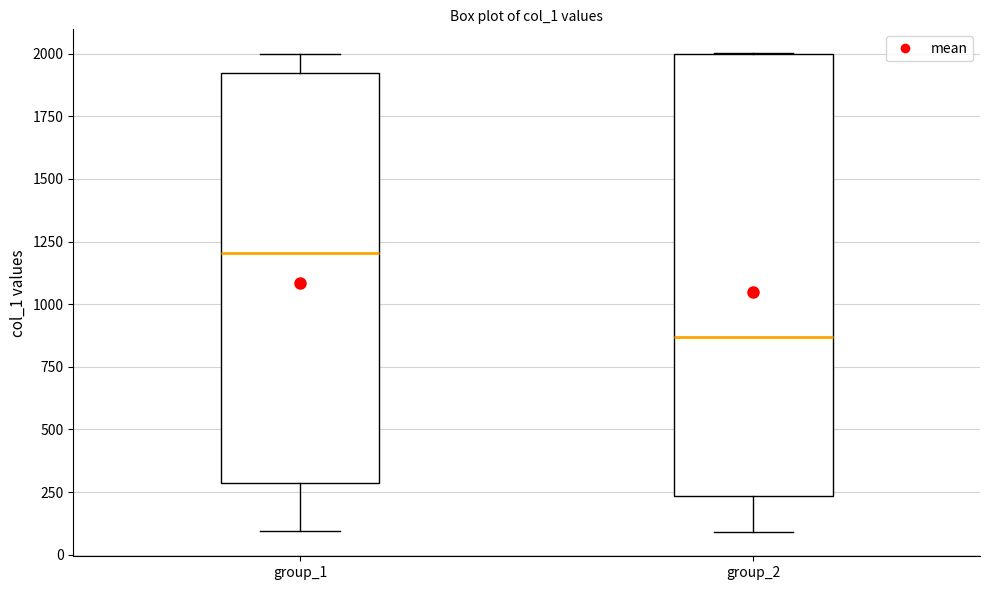

Reading left to right, read every box against the y-axis: the position of its median line, the range the box covers, and the ends of its whiskers. The values are not printed on the chart, so give them approximately, as read against the axis.

group_1: median 1200, box 300 to 1900, whiskers 100 to 2000
group_2: median 850, box 250 to 2000, whiskers 100 to 2000